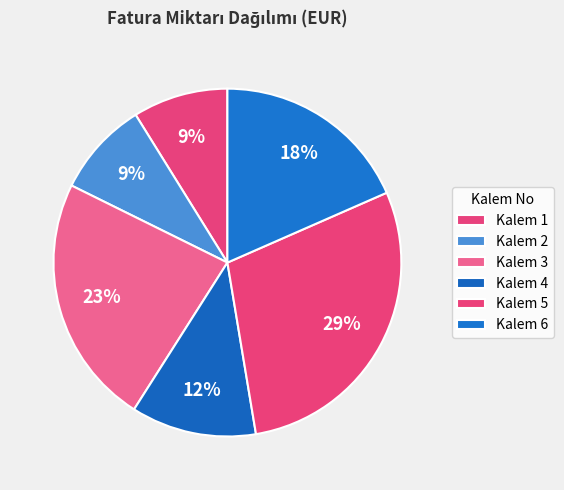

Which category has the biggest portion of the pie?

Kalem 5